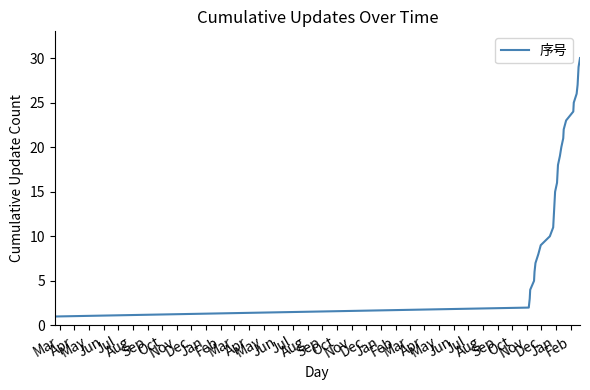

How many lines are shown in the chart?

1